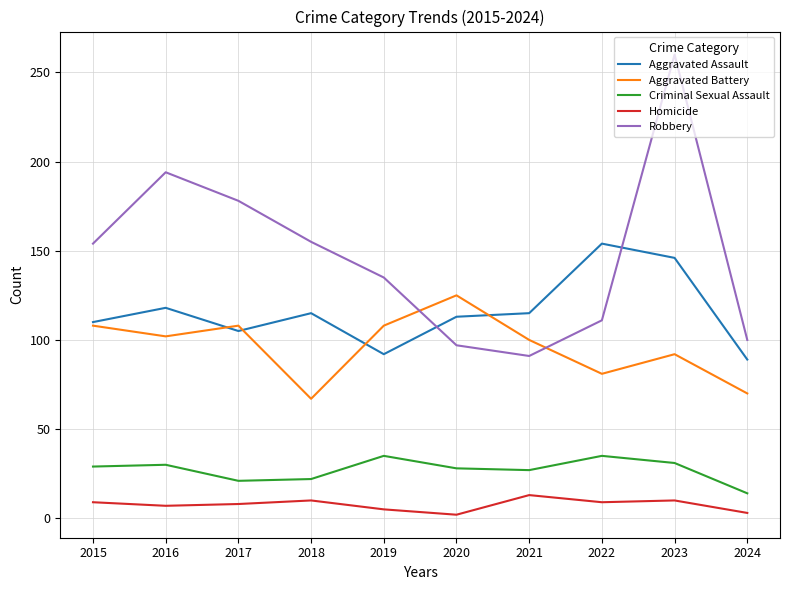

How many lines are shown in the chart?

5